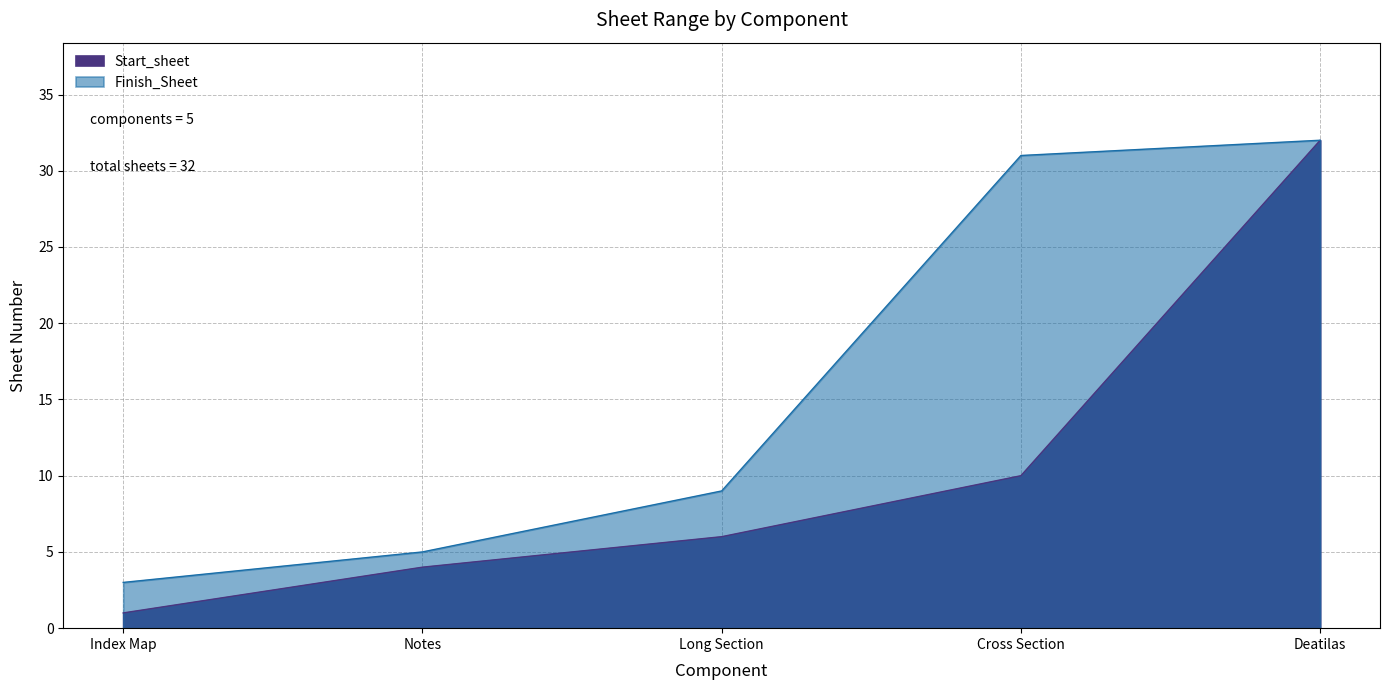

What is the sum of all Finish_Sheet values?

80